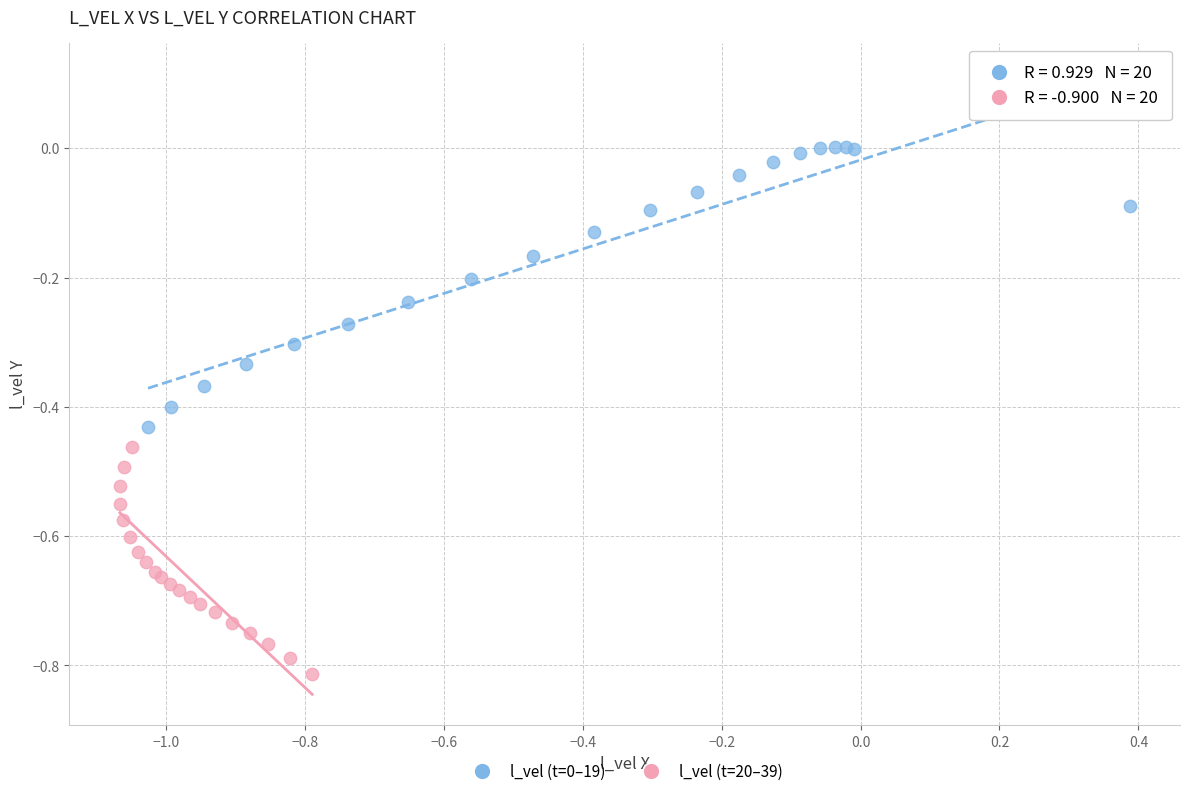

Which series reaches the minimum Y coordinate?

l_vel (t=20–39)